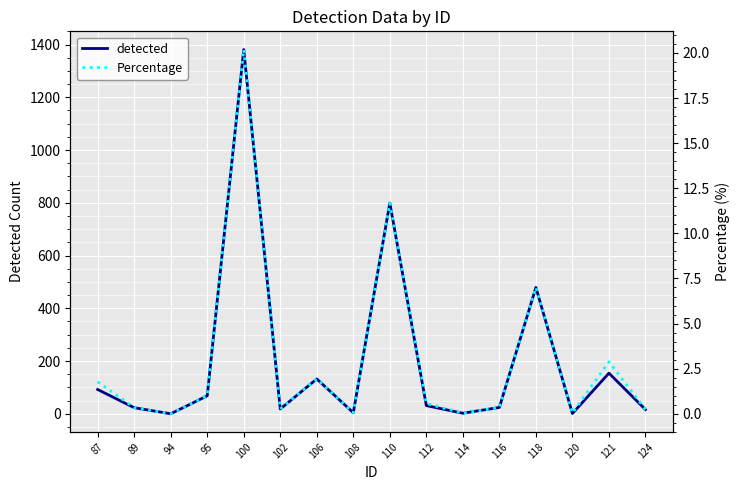

True or false: Percentage and detected intersect in this chart.

False